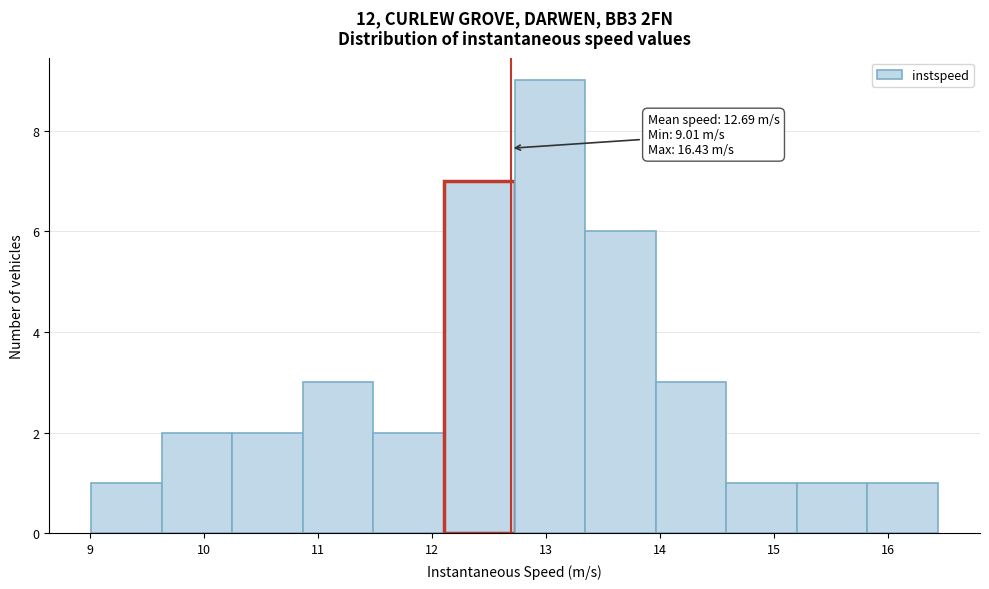

Over which range of the x-axis is the bar tallest?

12.7 to 13.3